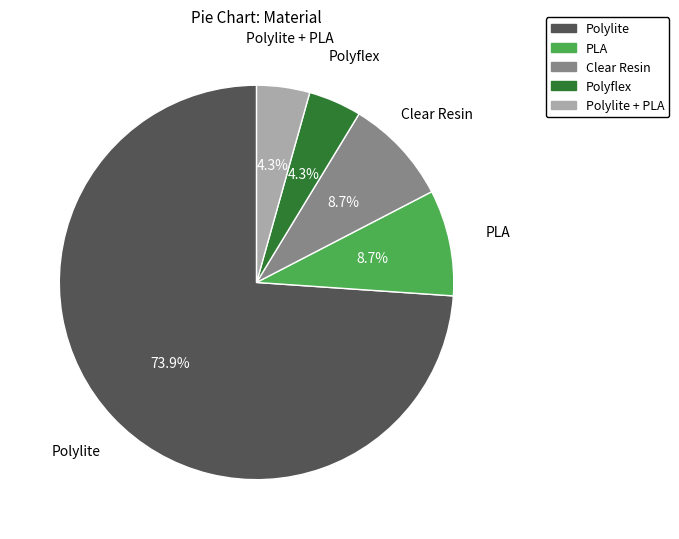

Does any single category account for the majority?

Yes